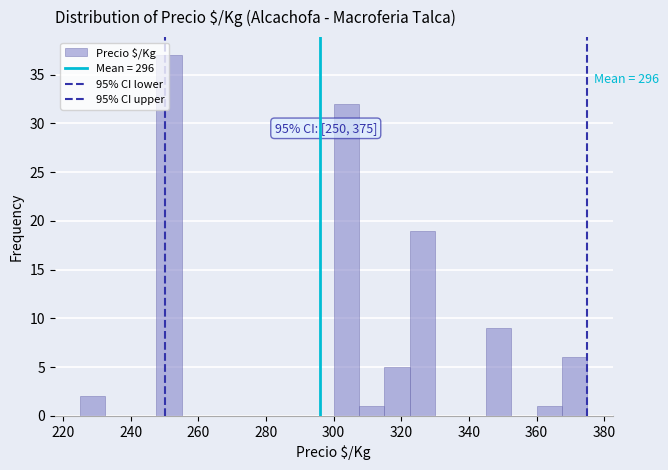

Around what value on the x-axis is the tallest bar? Give the approximate position of its centre, as read against the axis.

252